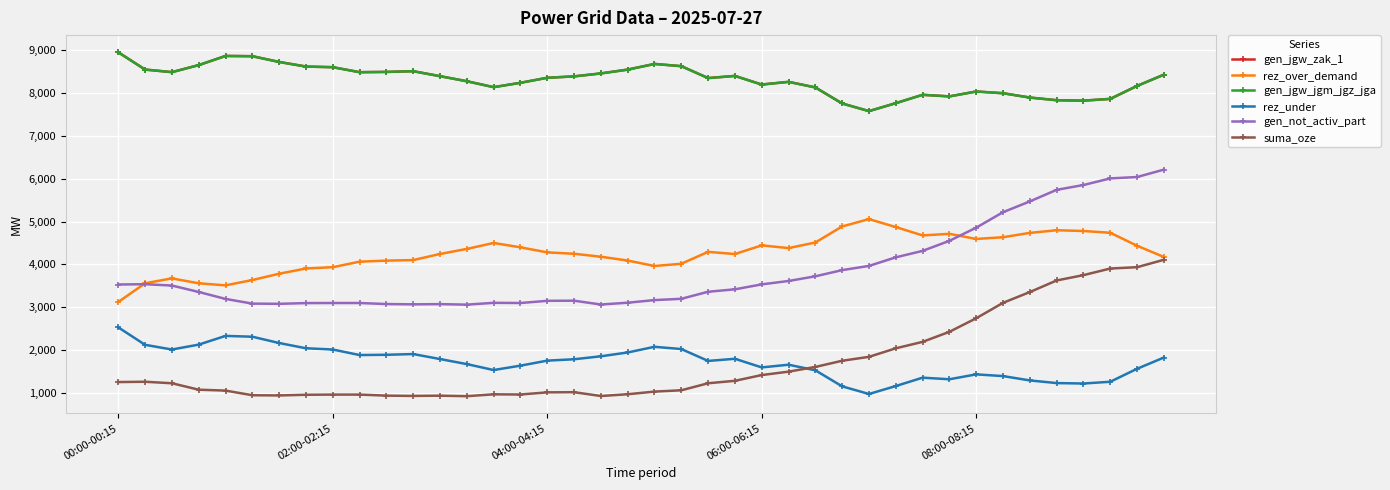

What is the value of the rez_over_demand point at the 34th from the left?

4634